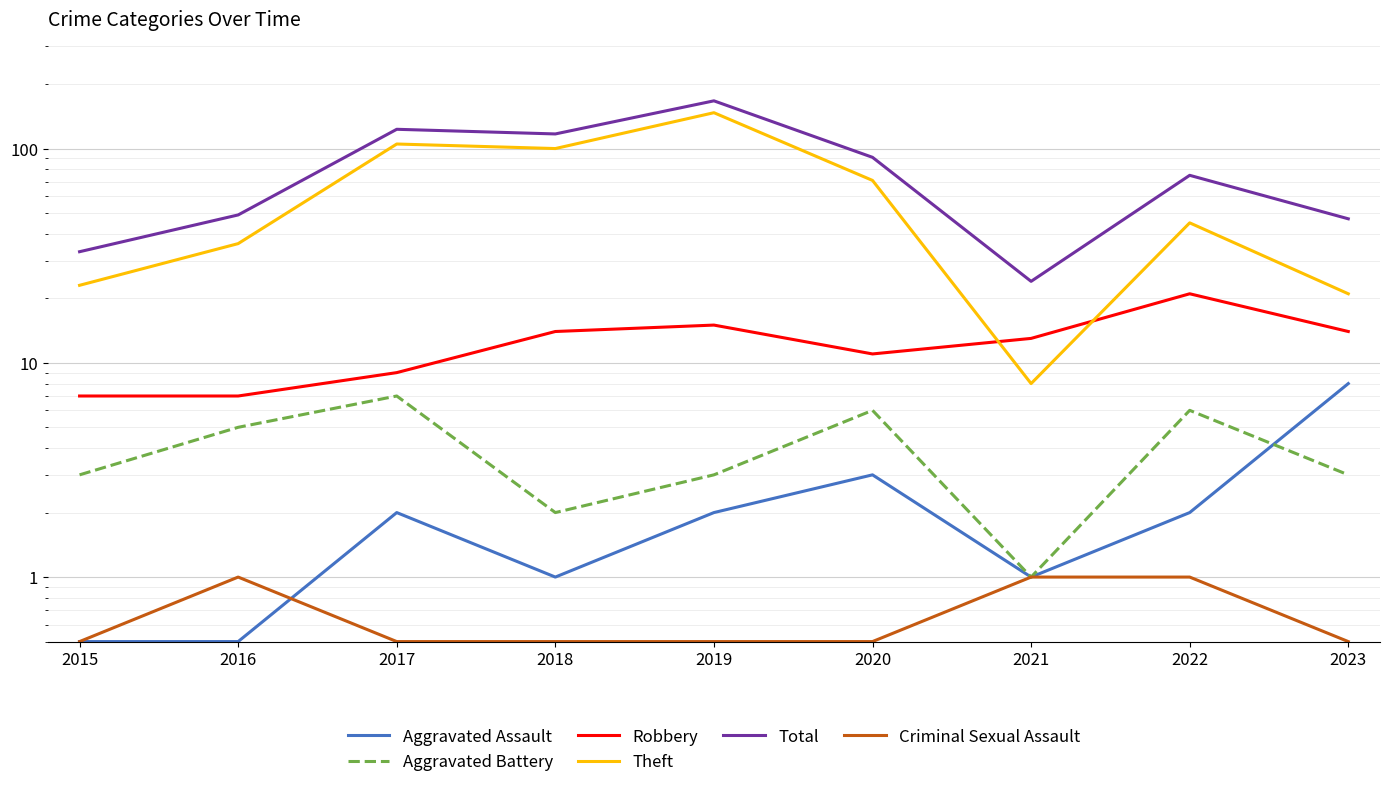

The value of Robbery at 2017 is 9.0. True or false?

True